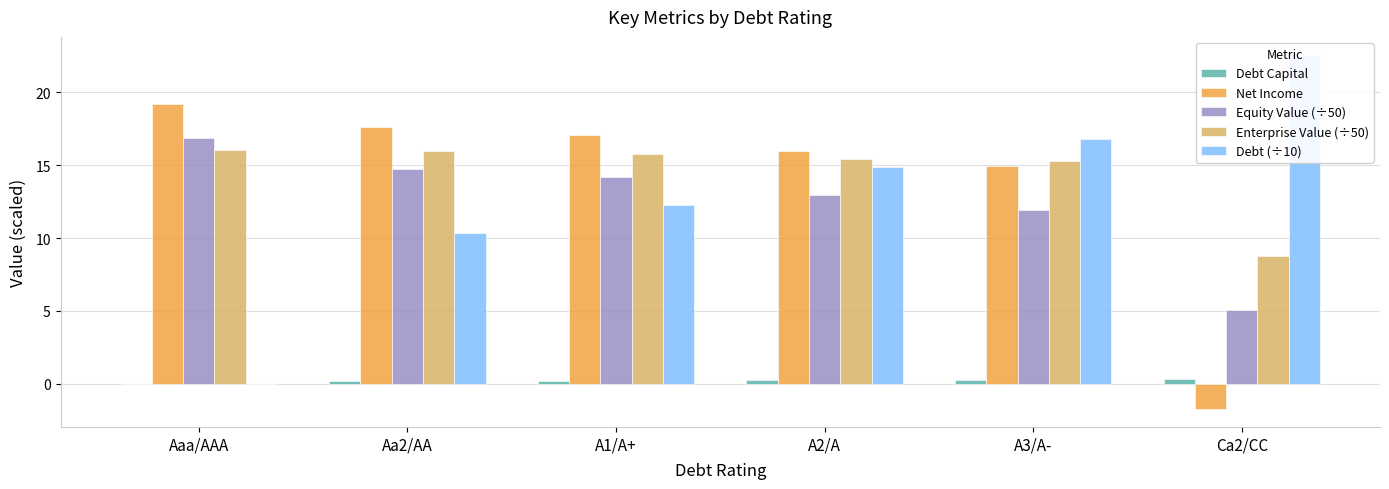

How many values in the Enterprise Value (÷50) series are below 15?

1